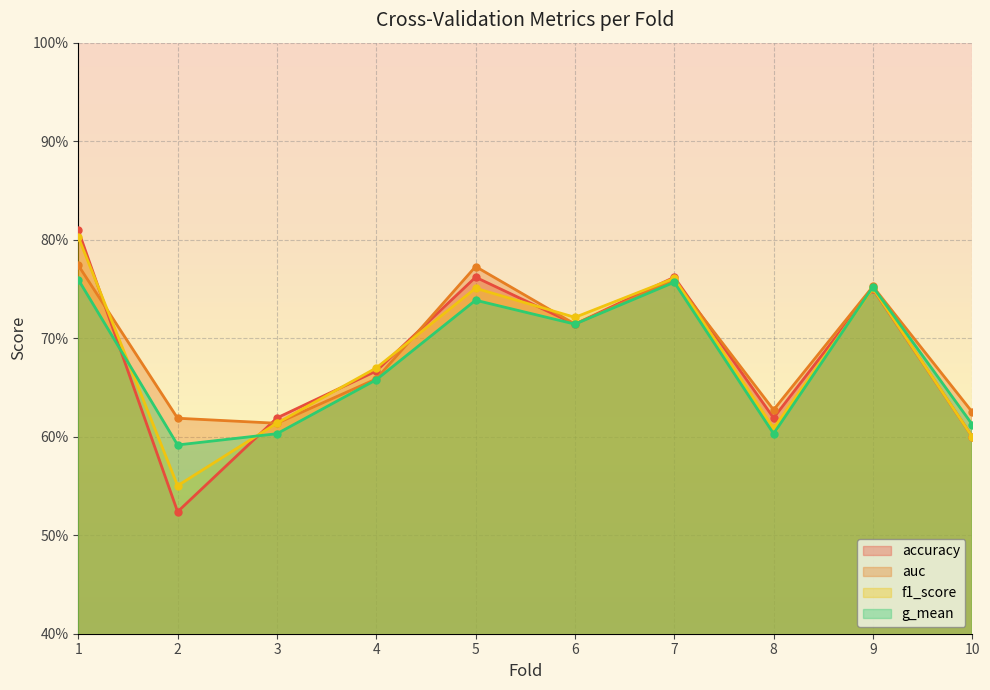

What is the sum of all auc values?

6.9